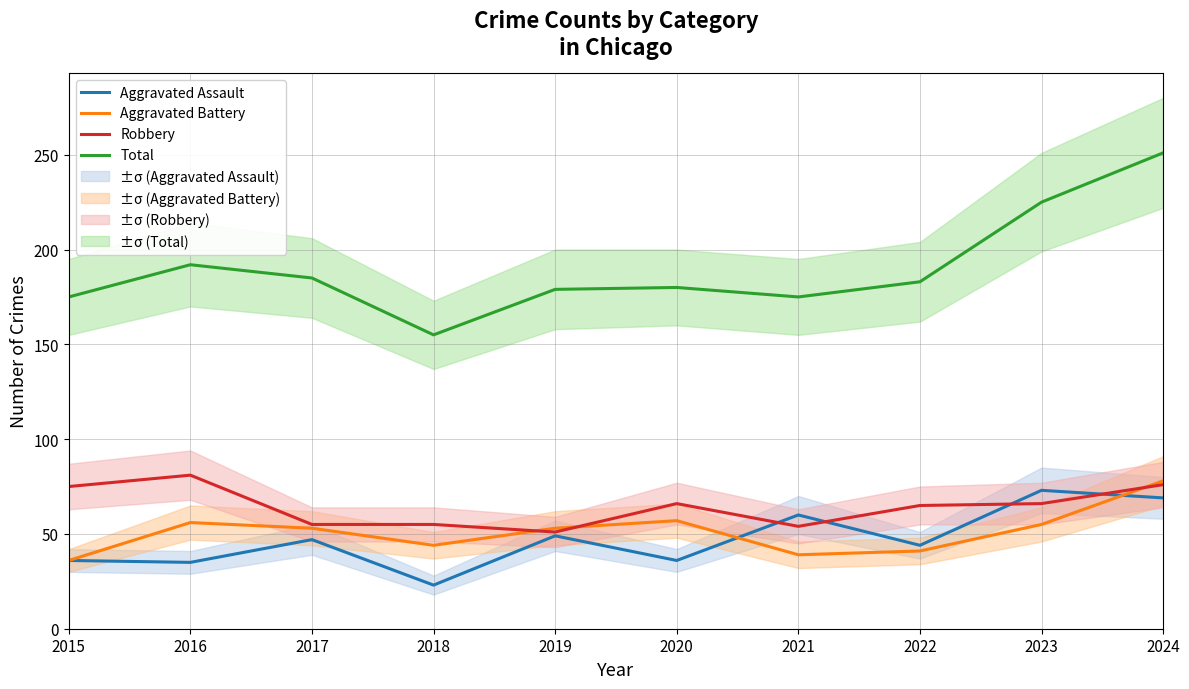

Is the value of Aggravated Battery at 2020 greater than the value of Total at 2022?

No